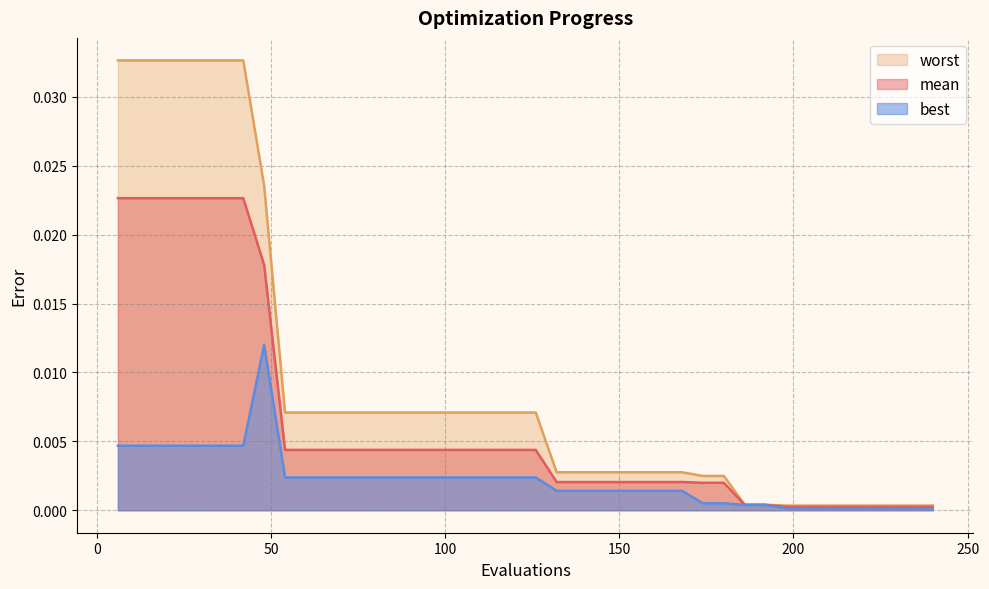

True or false: best and worst intersect in this chart.

False